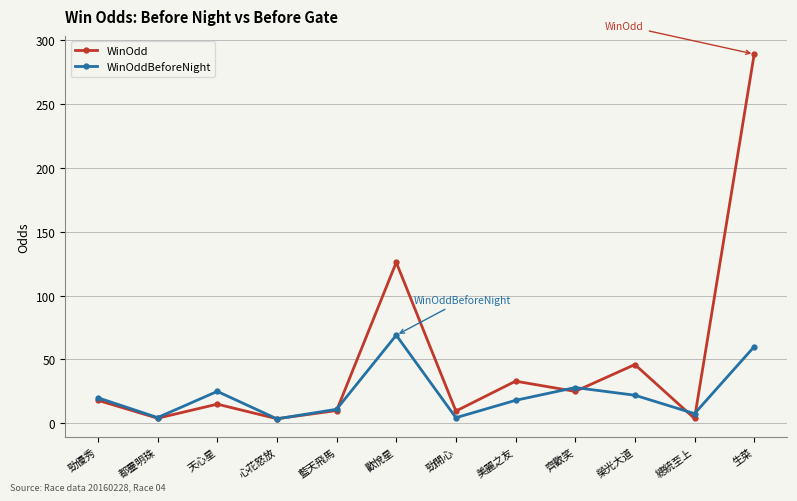

How many values in the WinOddBeforeNight series are below 20?

6